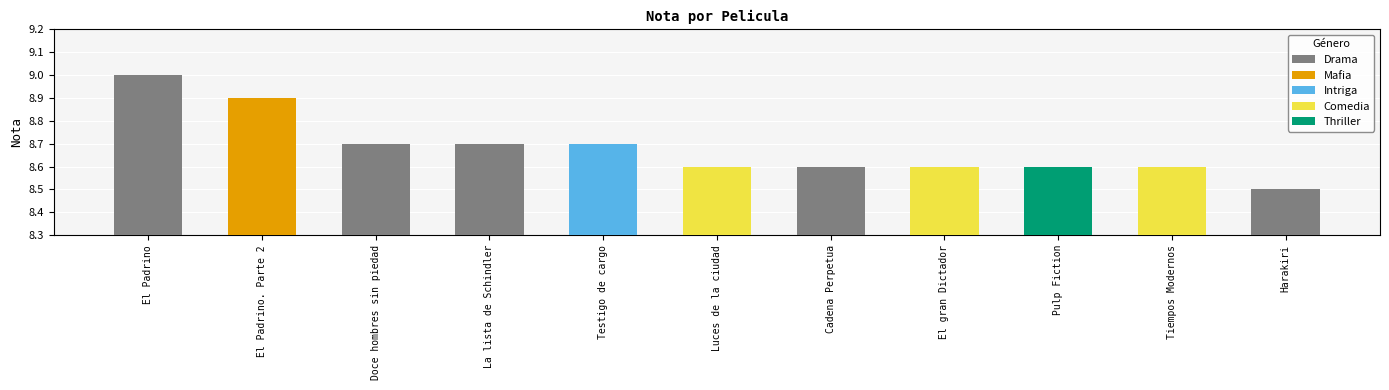

What is the sum of all values?

95.5